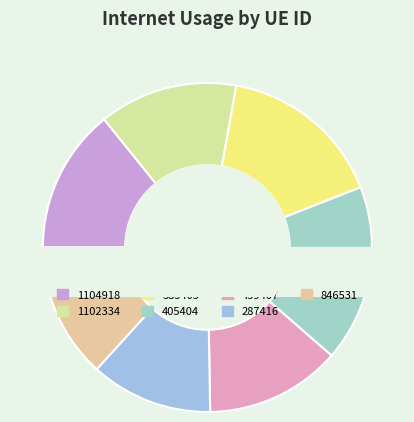

Is it true that 1104918 is 20% of the pie?

False